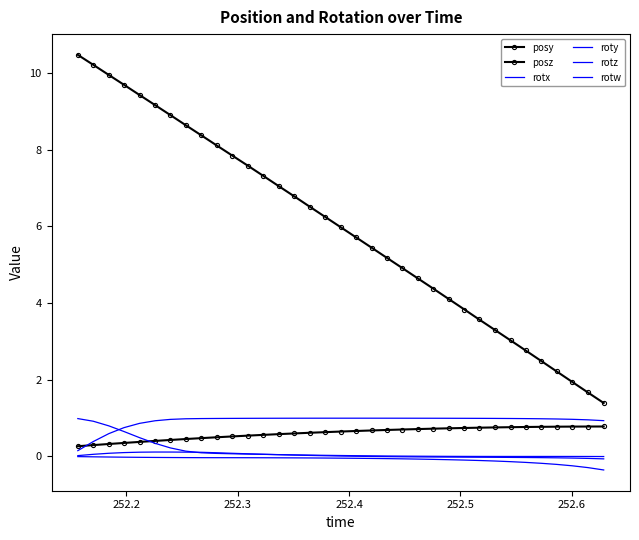

What are all the series names shown in the legend?

posy, posz, rotx, roty, rotz, rotw